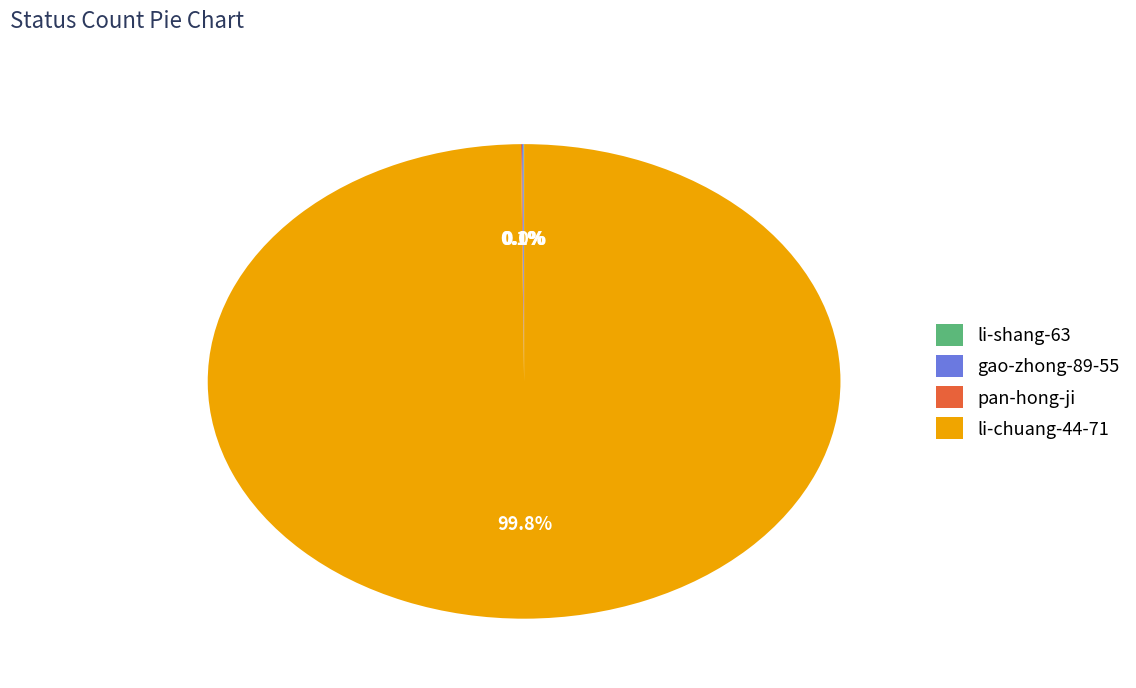

Is there any slice that represents more than half of the pie?

Yes